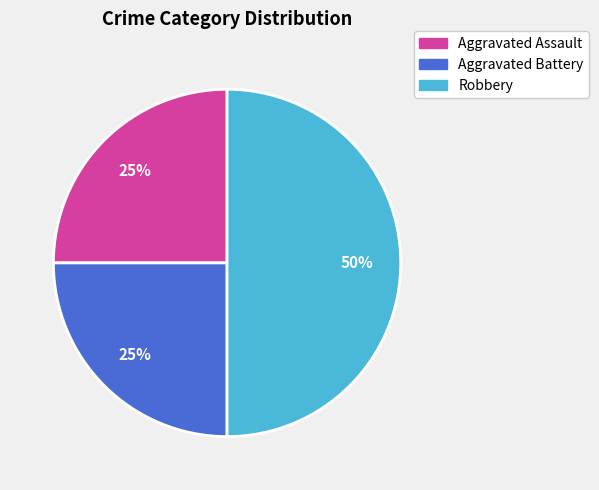

Is the sum of Aggravated Battery and Robbery greater than half?

Yes